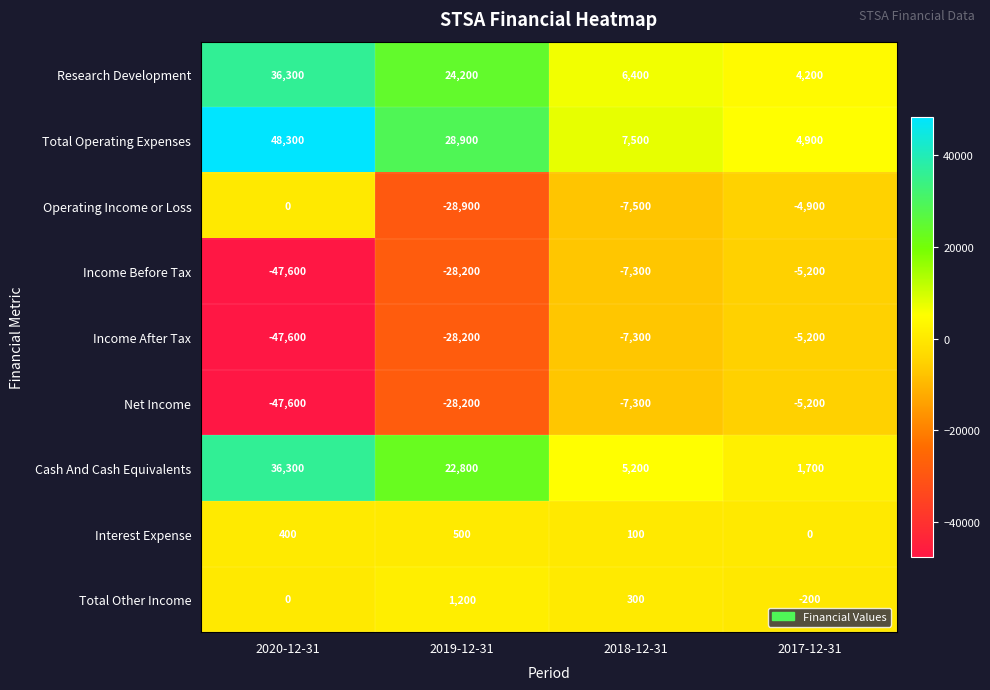

At which label does Total Other Income first exceed 300?

2019-12-31